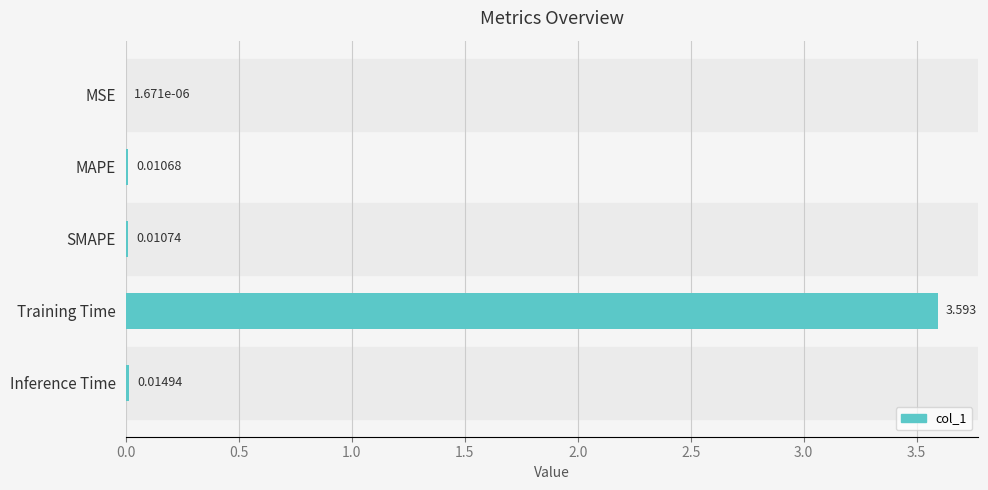

Where is the data nearest to the value 1?

Inference Time